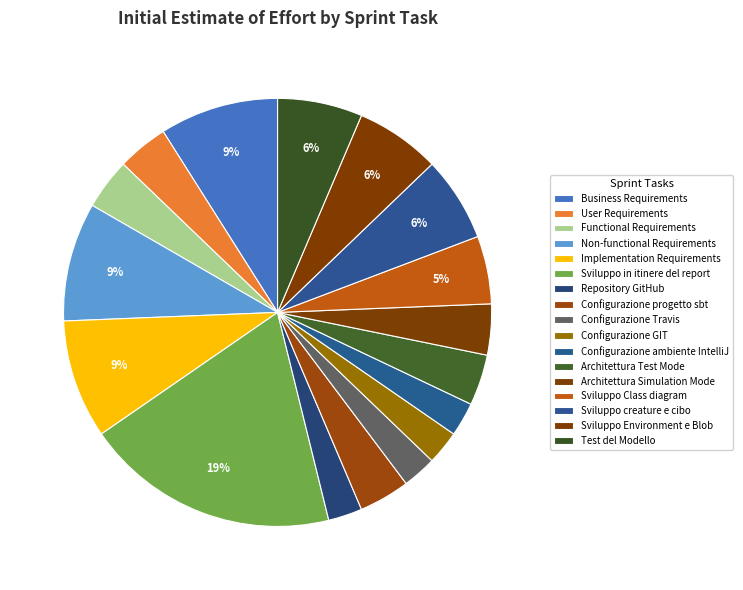

How many slices are in this pie chart?

17